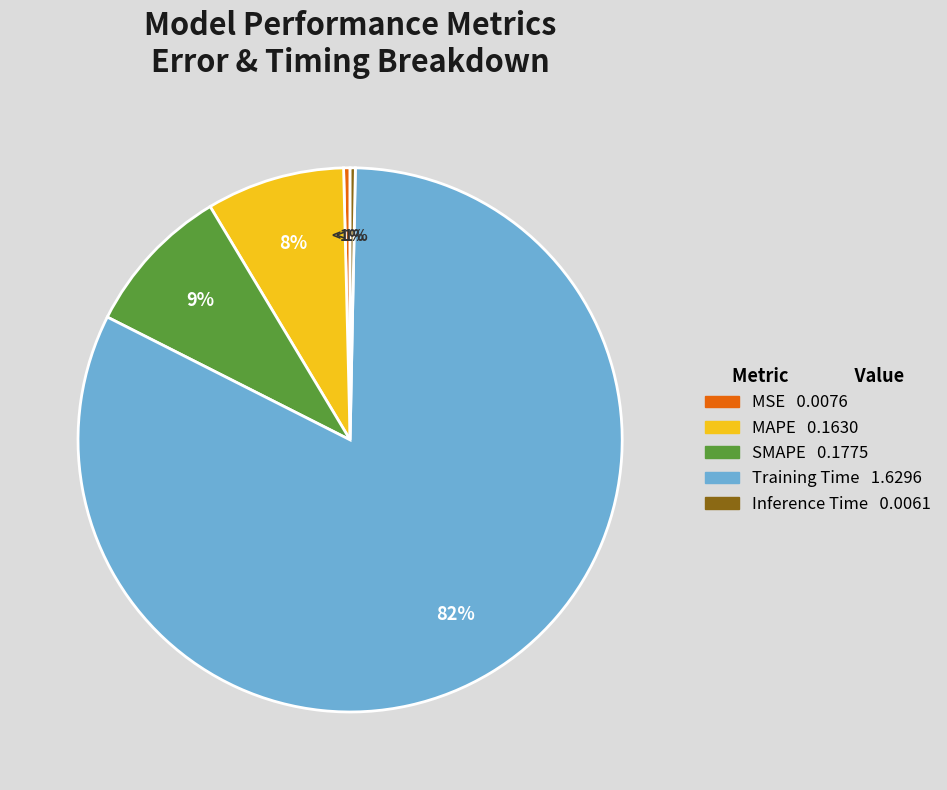

How many segments does this pie chart have?

5